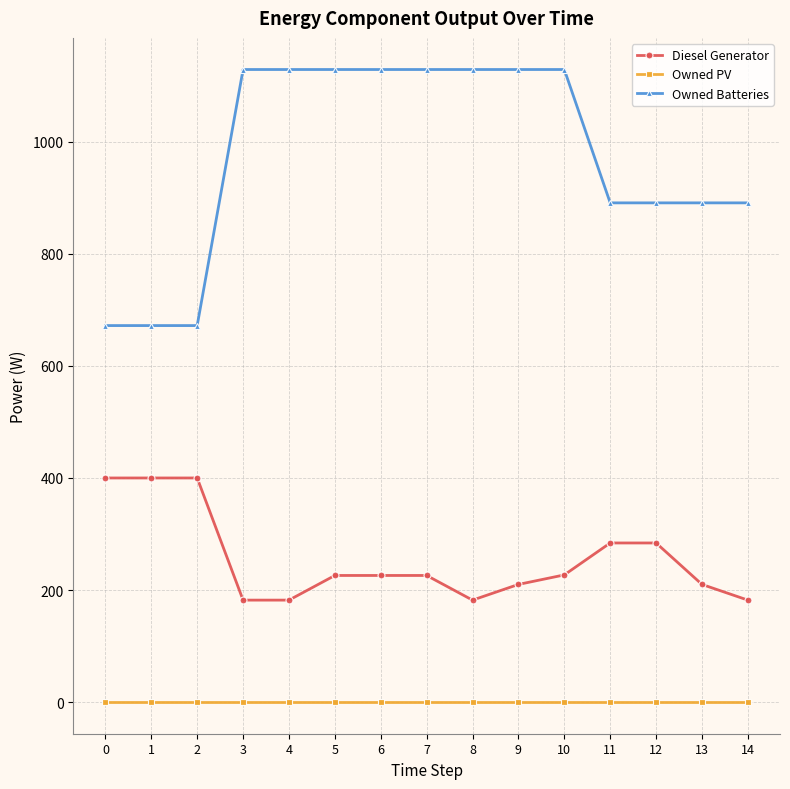

Does the chart have visible grid lines?

Yes